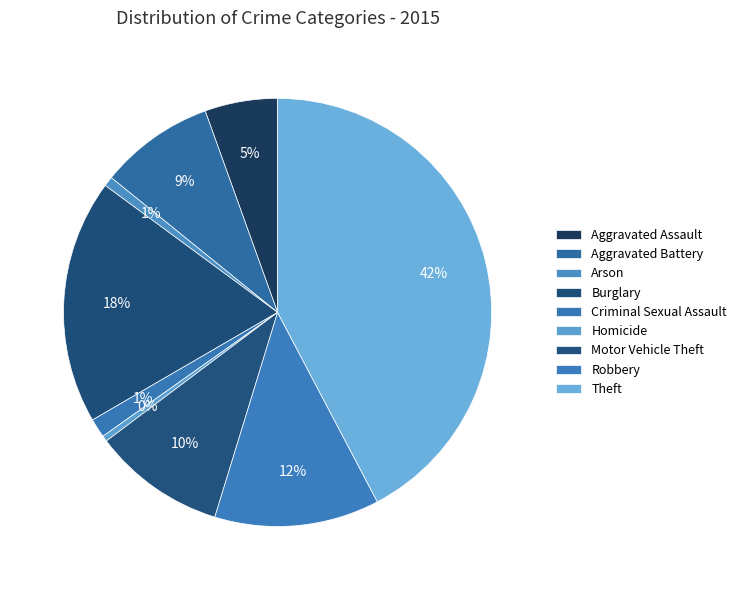

How many segments does this pie chart have?

9